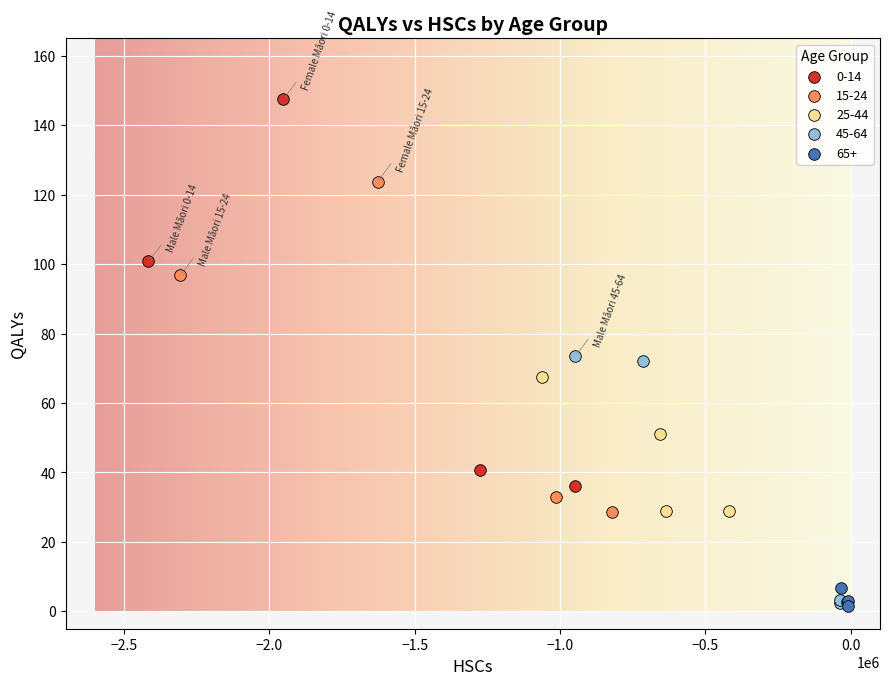

What are all the series names shown in the legend?

0-14, 15-24, 25-44, 45-64, 65+